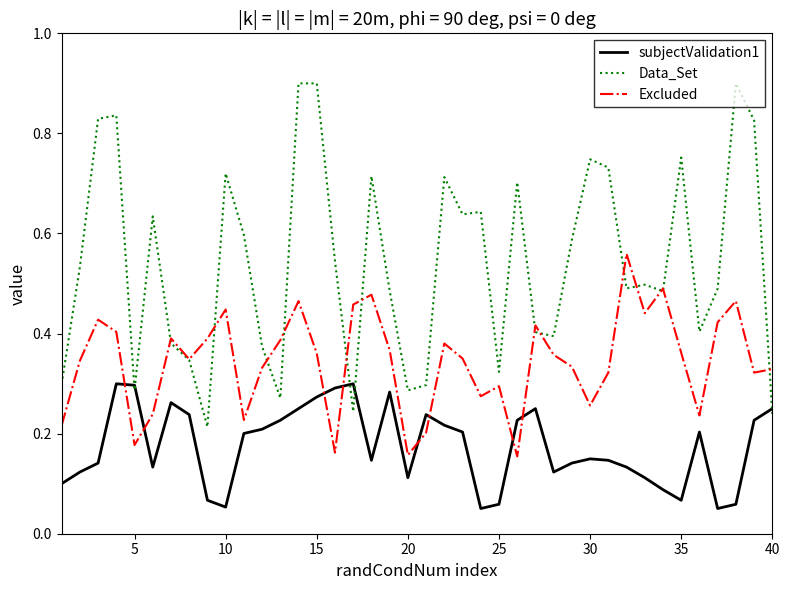

Which series has the widest spread of values?

Data_Set